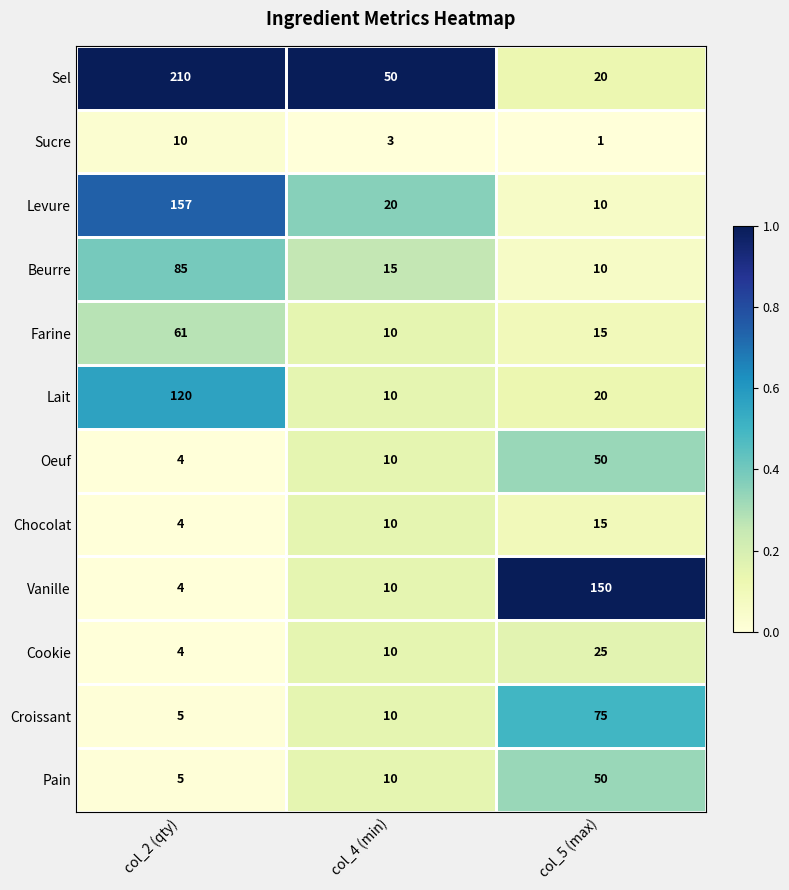

How many data points does each series have?

3